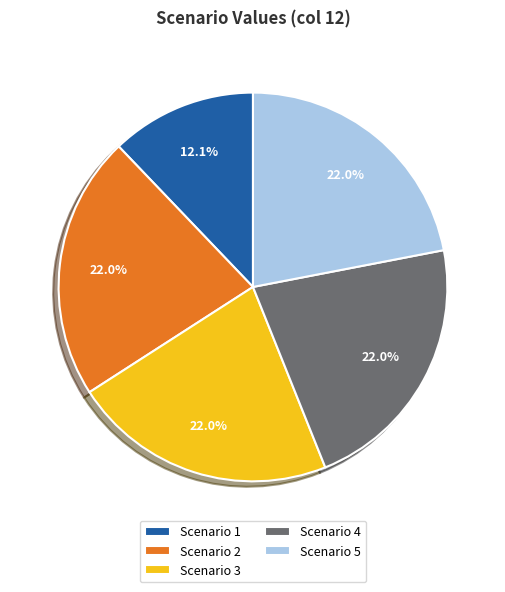

To the nearest percent, what percentage of the pie is Scenario 2?

22%